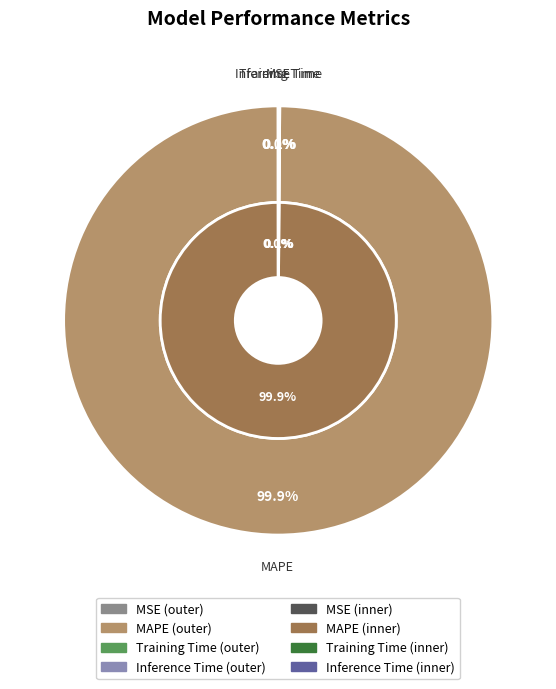

What is the largest slice in the pie chart?

MAPE